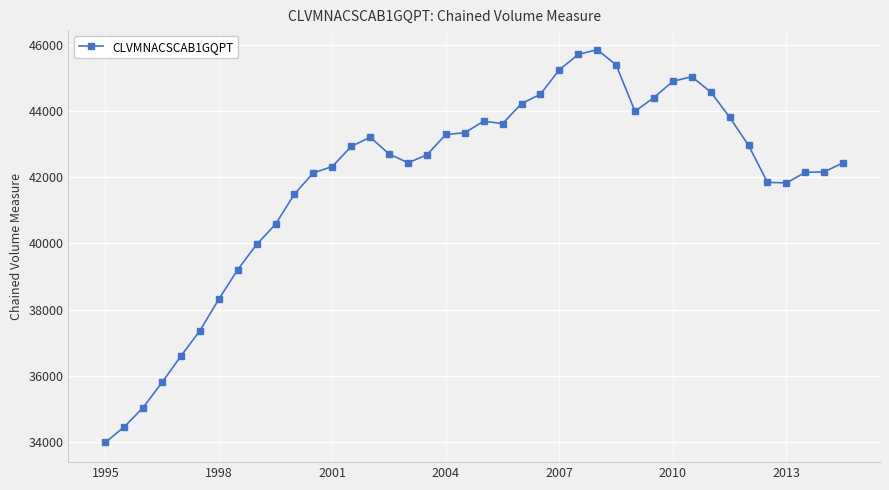

What is the value of the 32nd point from the left?

45035.4